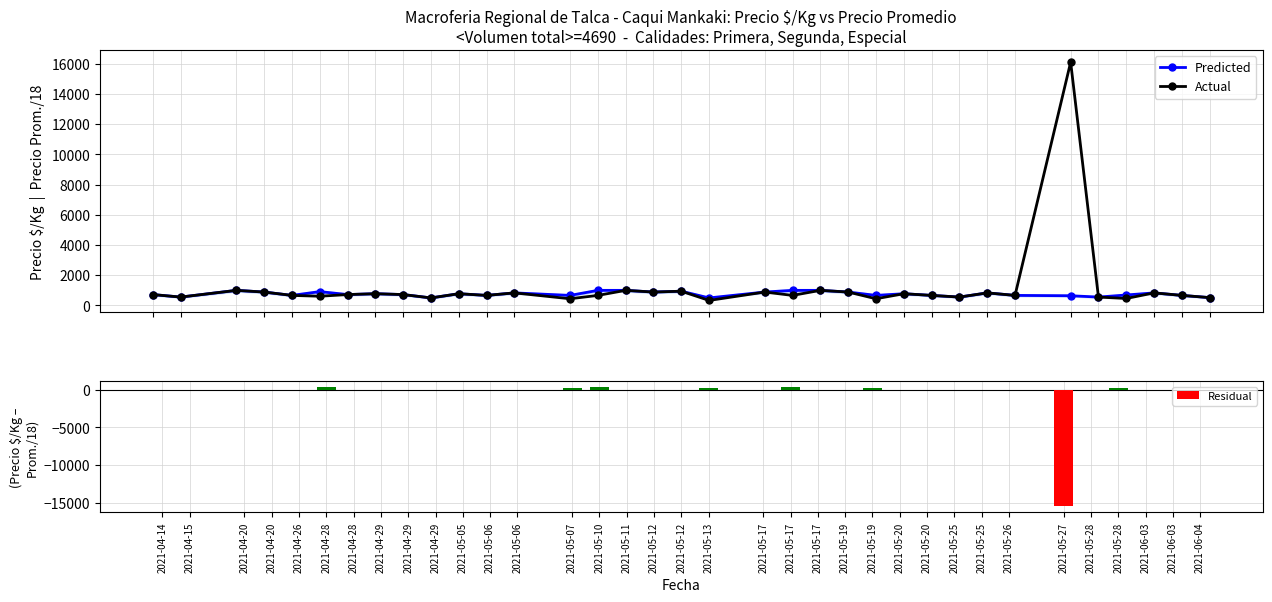

Which series has the widest spread of values?

Residual